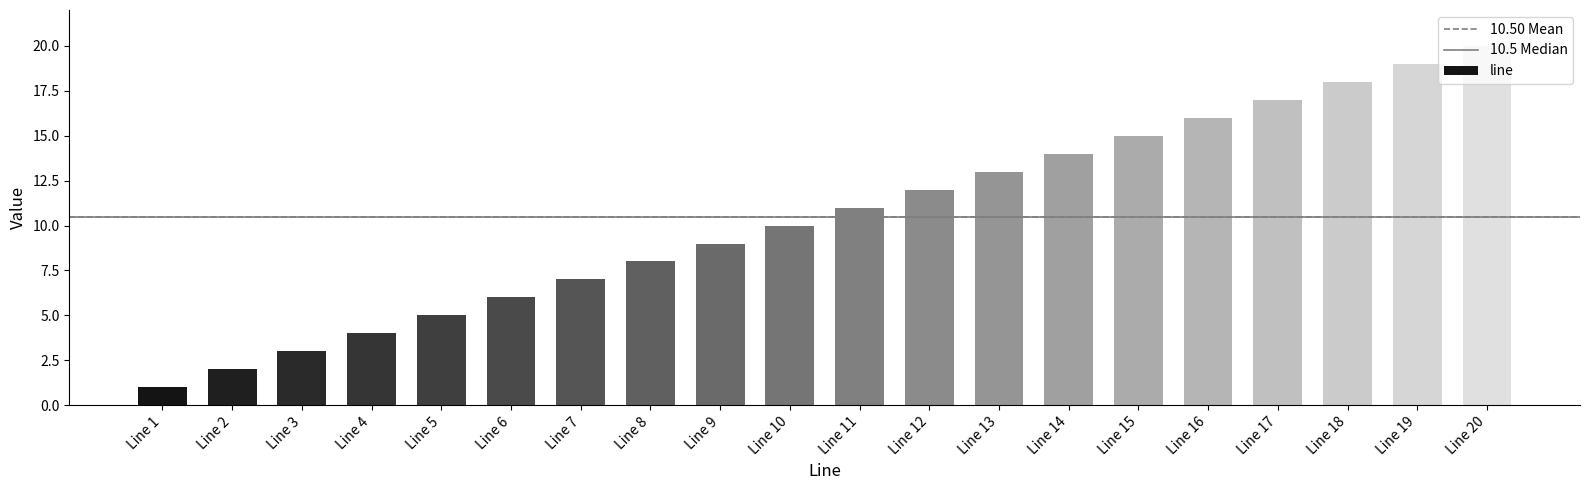

The chart shows a value of 1 at Line 1. True or false?

True